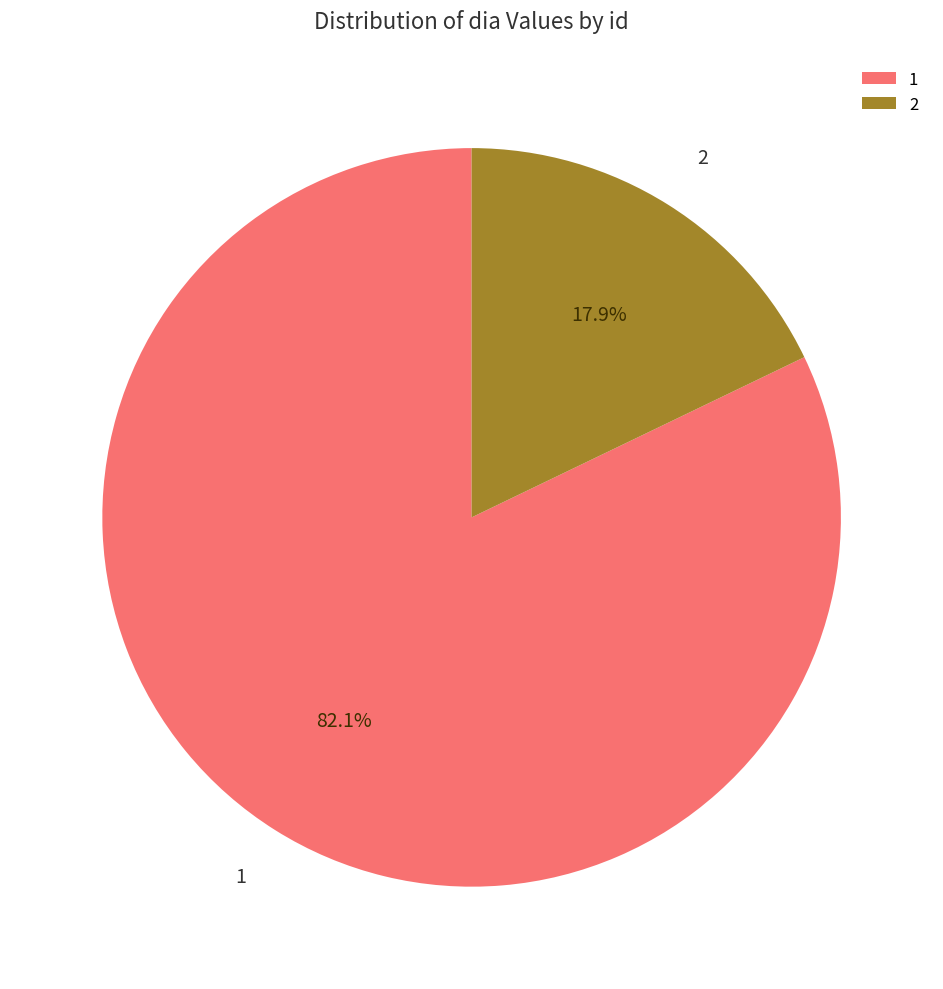

What is the ratio of the value at 2 to the value at 1?

0.2